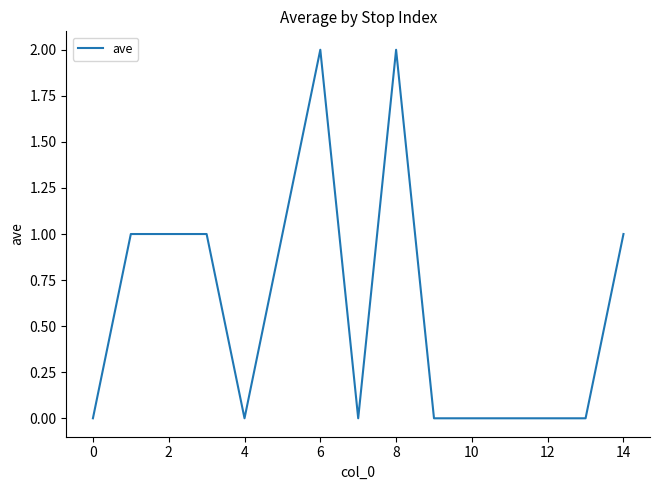

What is the average value?

1